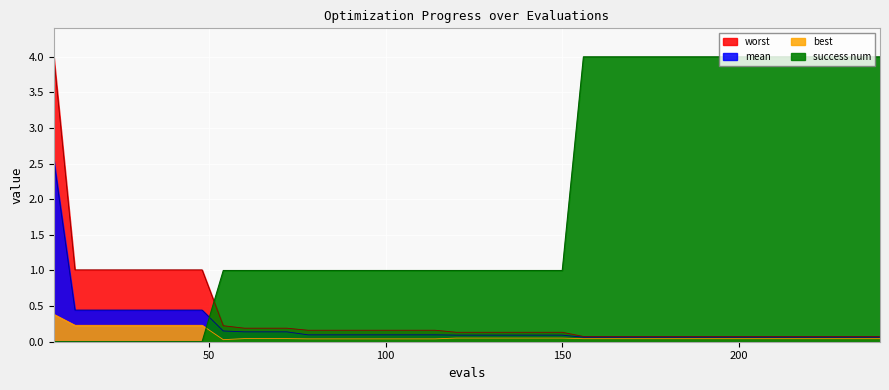

What is the sum of all success num values?

77.0